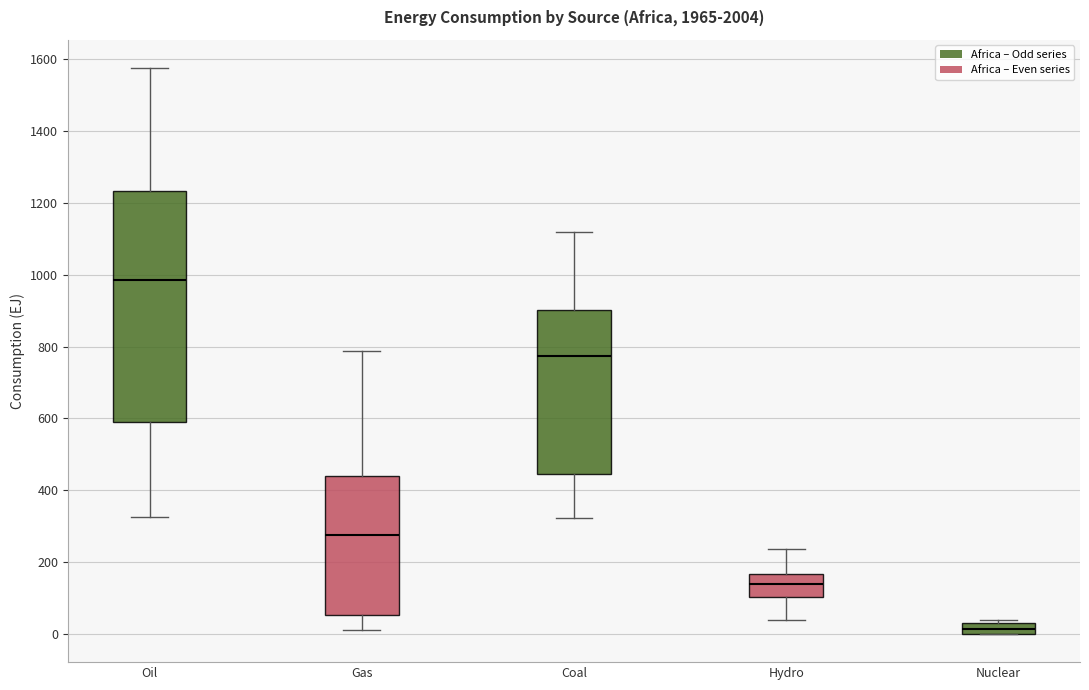

Comparing the boxes themselves (not the whiskers), which one is the tallest?

Oil